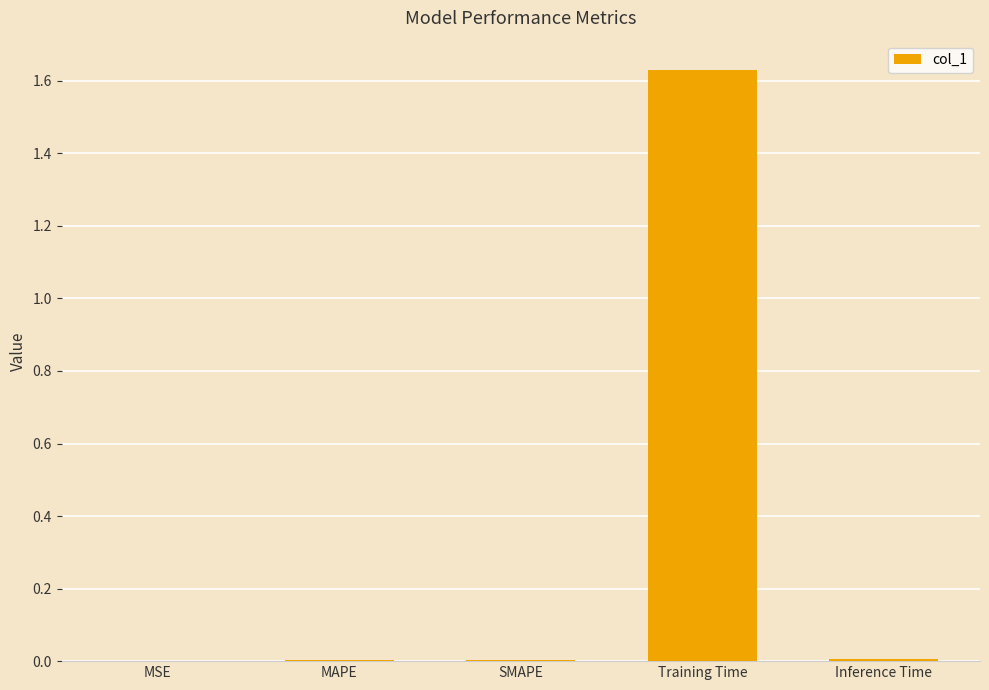

Which category has the highest value across all series?

Training Time